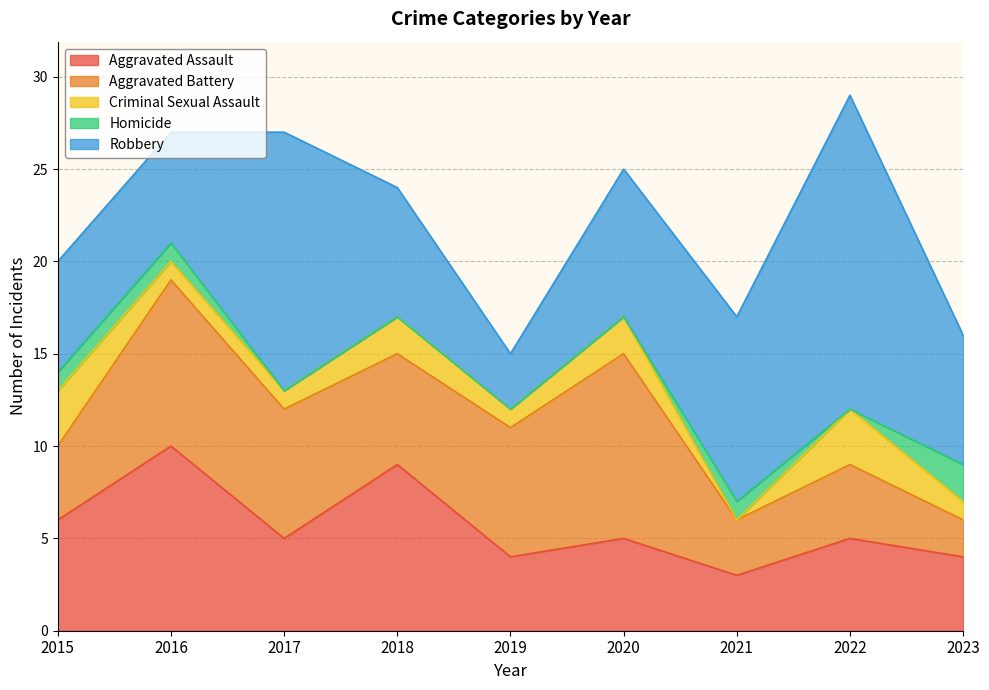

Where is Aggravated Assault nearest to the value 6?

2015